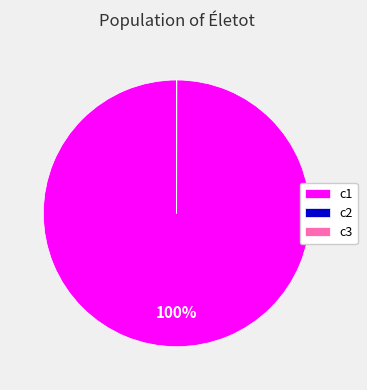

What is the largest slice in the pie chart?

c1